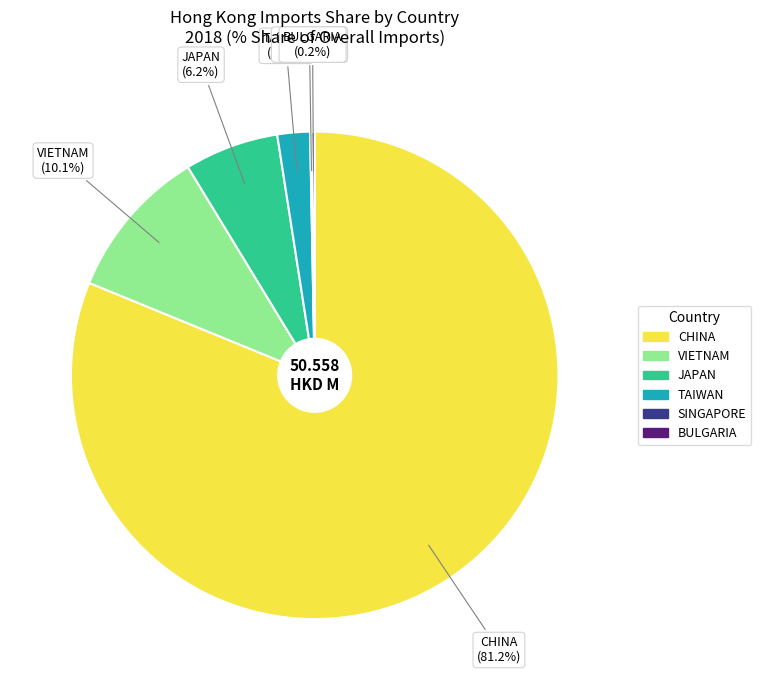

Which slice is the largest?

CHINA